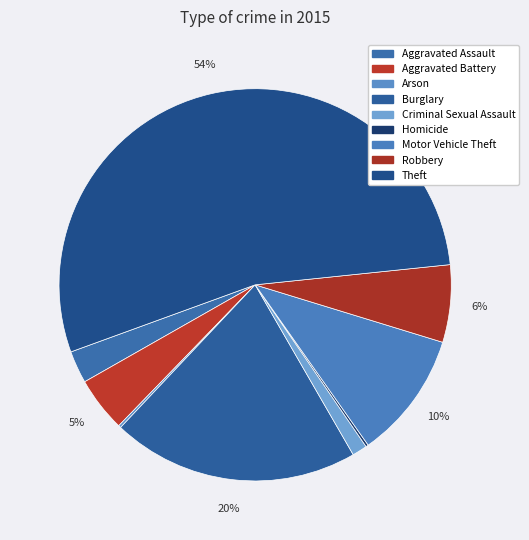

Does Theft account for over 50% of the chart?

Yes